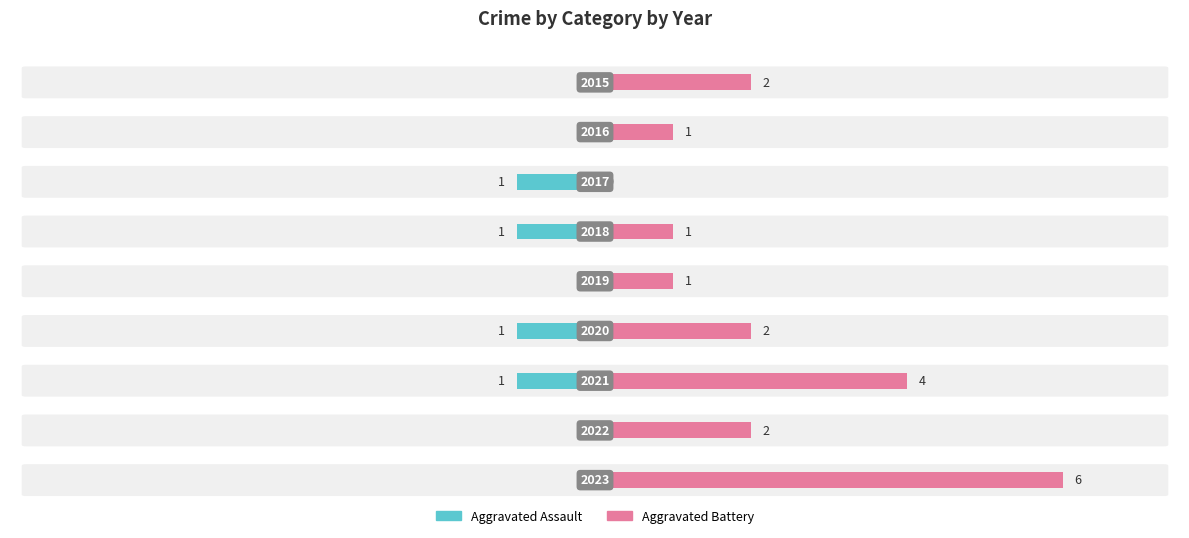

Are the bars grouped side by side (vs. stacked)?

Yes